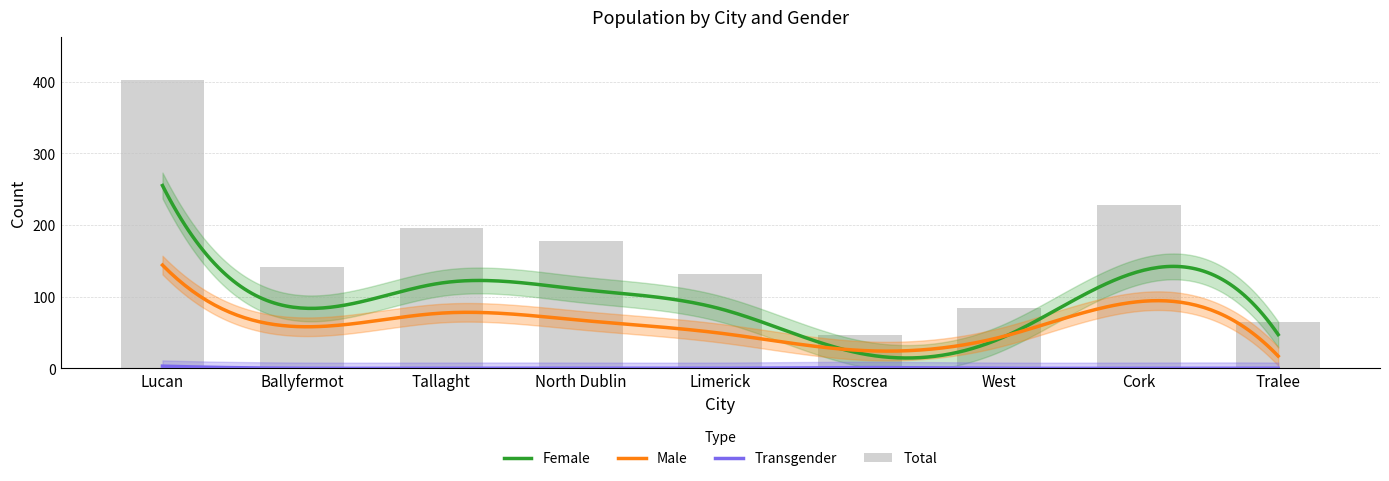

Reading right to left, what are all the values shown in this chart?

Female: Tralee=47	Cork=135	West=41	Roscrea=21	Limerick=83	North Dublin=110	Tallaght=119	Ballyfermot=84	Lucan=255
Male: Tralee=17	Cork=93	West=43	Roscrea=25	Limerick=49	North Dublin=67	Tallaght=77	Ballyfermot=58	Lucan=144
Transgender: Tralee=0	Cork=0	West=0	Roscrea=1	Limerick=0	North Dublin=0	Tallaght=0	Ballyfermot=0	Lucan=3
Total: Tralee=64	Cork=228	West=84	Roscrea=47	Limerick=132	North Dublin=177	Tallaght=196	Ballyfermot=142	Lucan=402